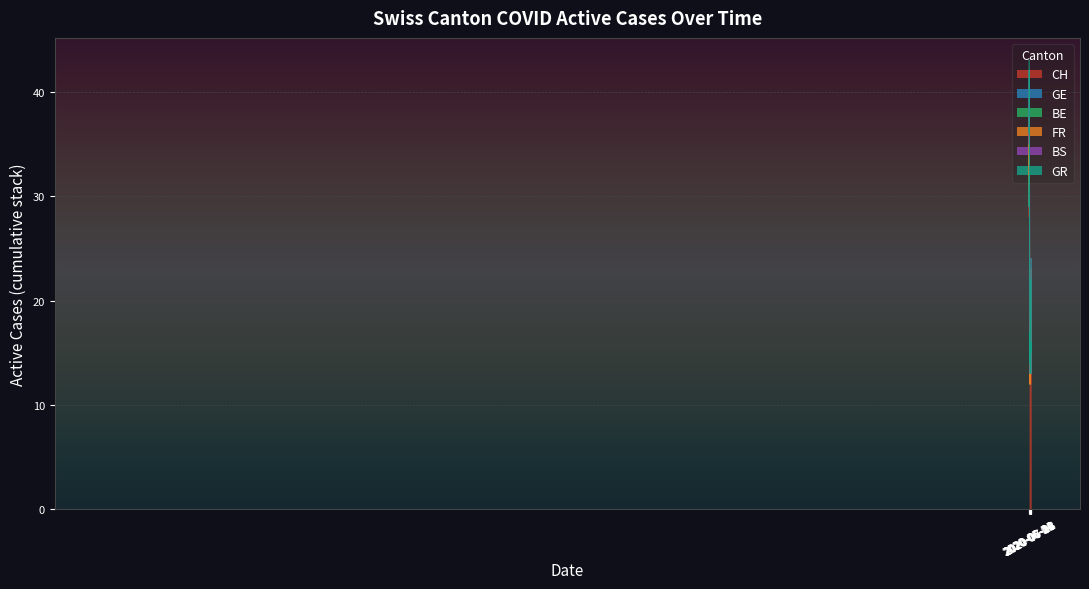

What is the minimum value for CH?

12